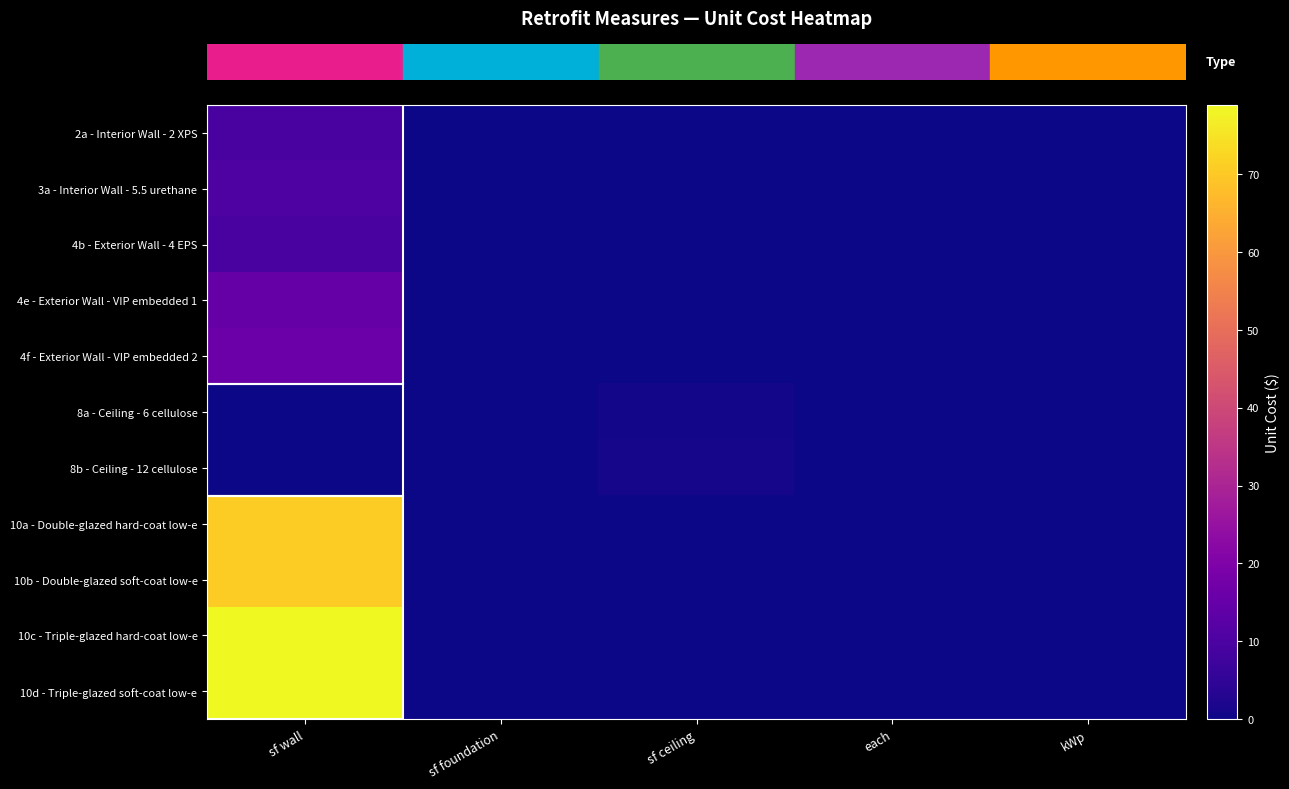

At how many categories does at least one series exceed 14?

1